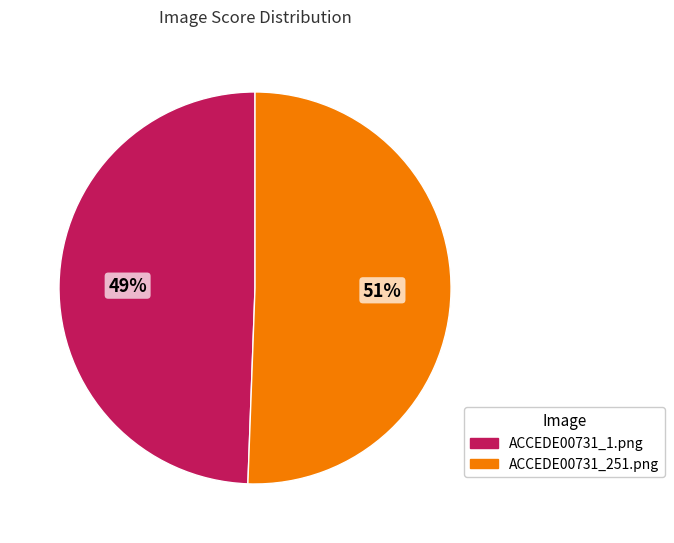

Rank the categories by value from highest to lowest.

ACCEDE00731_251.png, ACCEDE00731_1.png